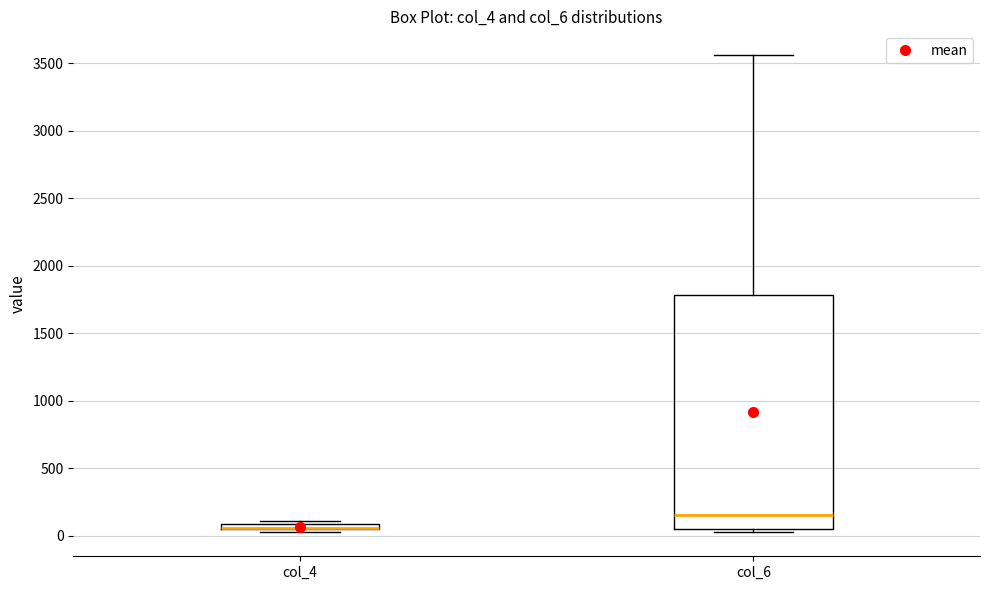

Where is the lower edge of the box for col_6 on the y-axis? The values are not printed on the chart, so give them approximately, as read against the axis.

50